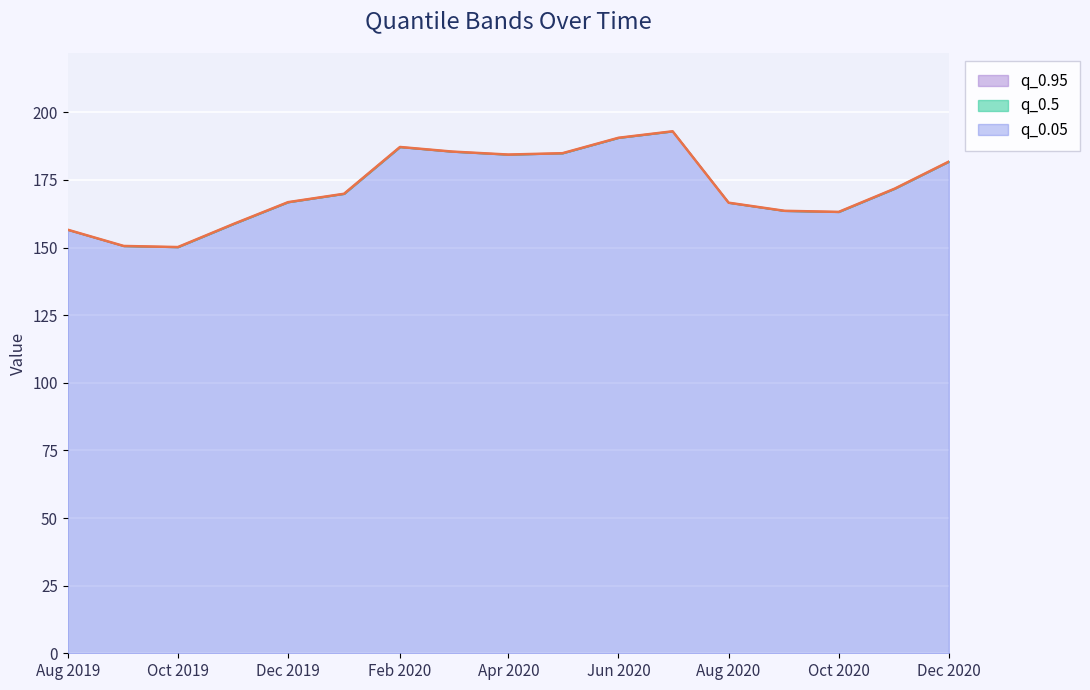

How many values in the q_0.05 series exceed 169?

9